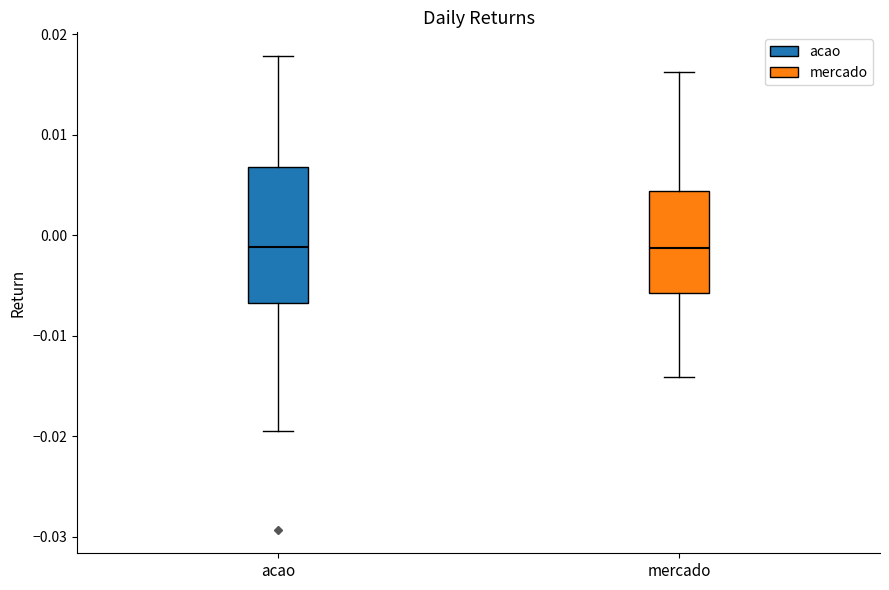

Reading left to right, read every box against the y-axis: the position of its median line, the range the box covers, and the ends of its whiskers. The values are not printed on the chart, so give them approximately, as read against the axis.

acao: median -0.001, box -0.007 to 0.007, whiskers -0.019 to 0.018
mercado: median -0.001, box -0.006 to 0.004, whiskers -0.014 to 0.016